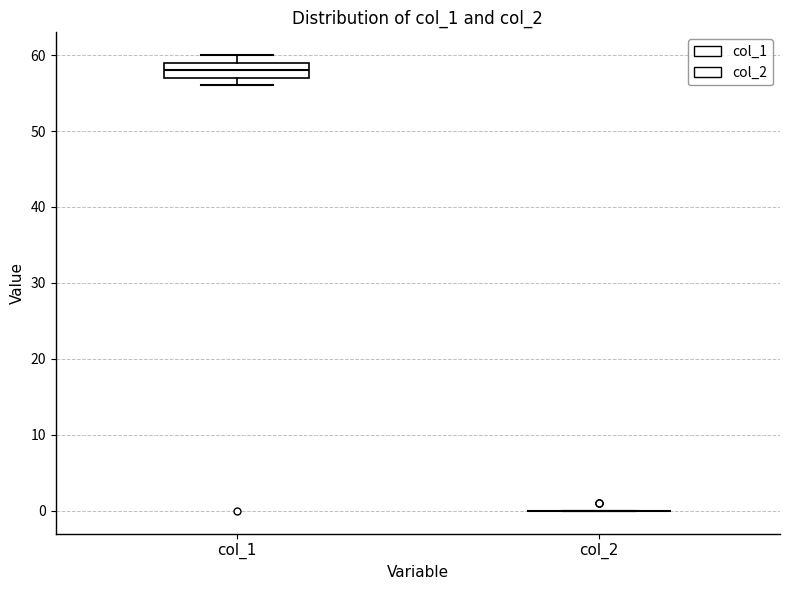

Reading left to right, transcribe this box plot: for each box, give where its median line is, the range the box spans, and where its two whiskers end, as read against the y-axis. The values are not printed on the chart, so give them approximately, as read against the axis.

col_1: median 58, box 57 to 59, whiskers 56 to 60
col_2: box collapsed to a line at 0, whiskers 0 to 0